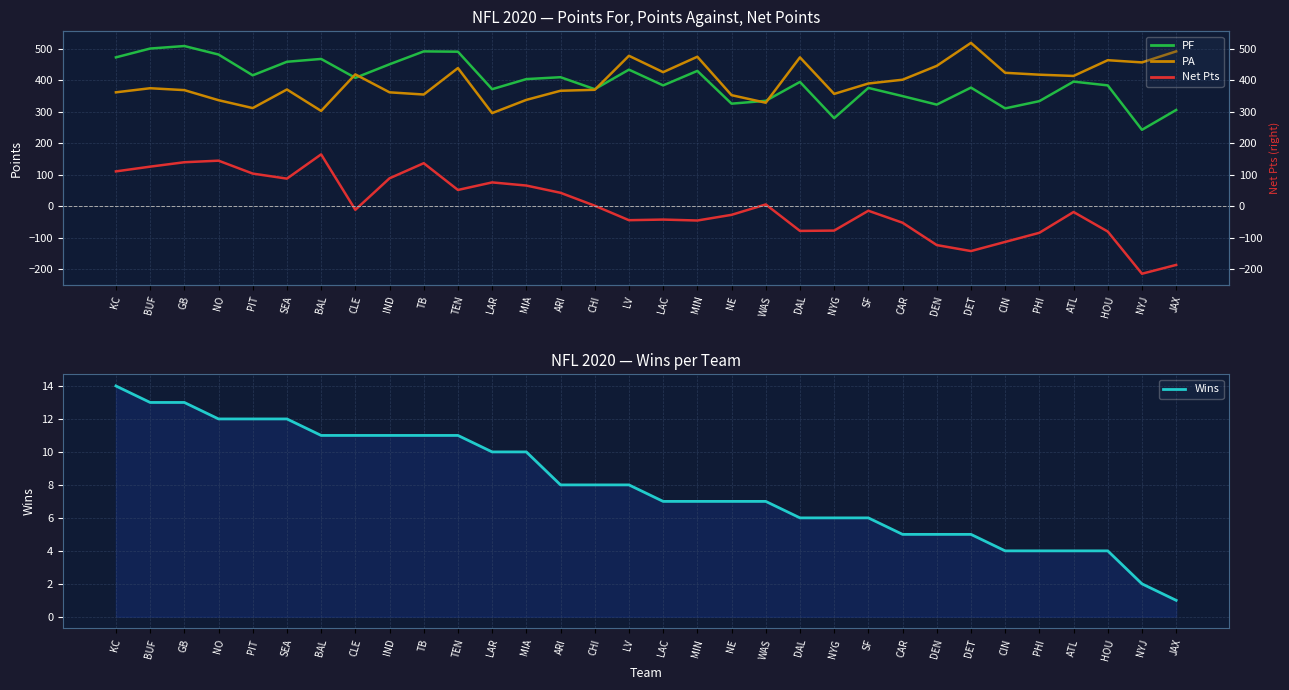

What is the minimum value shown in the chart?

-214